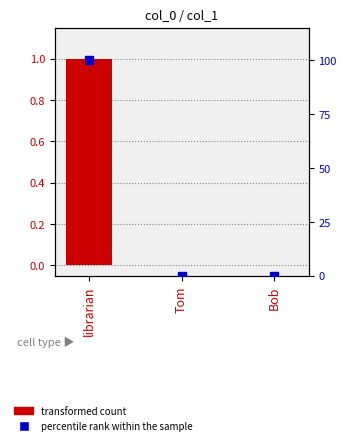

What is the greatest value displayed?

100